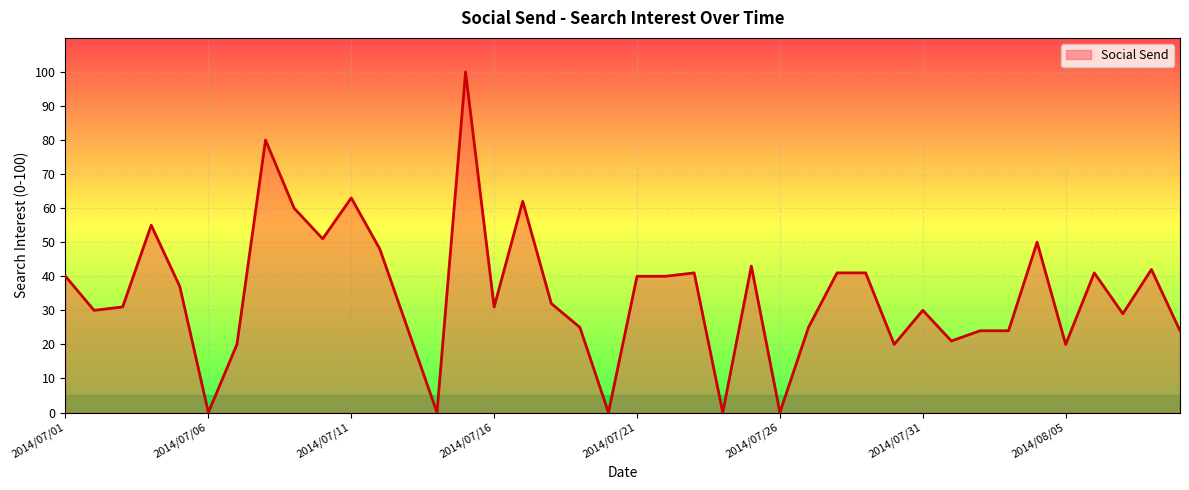

True or false: the data has more than 2 interior local peaks.

True